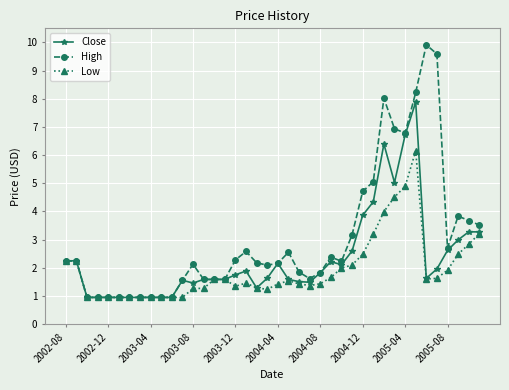

Rank the series by their maximum value, from lowest to highest.

Low, Close, High